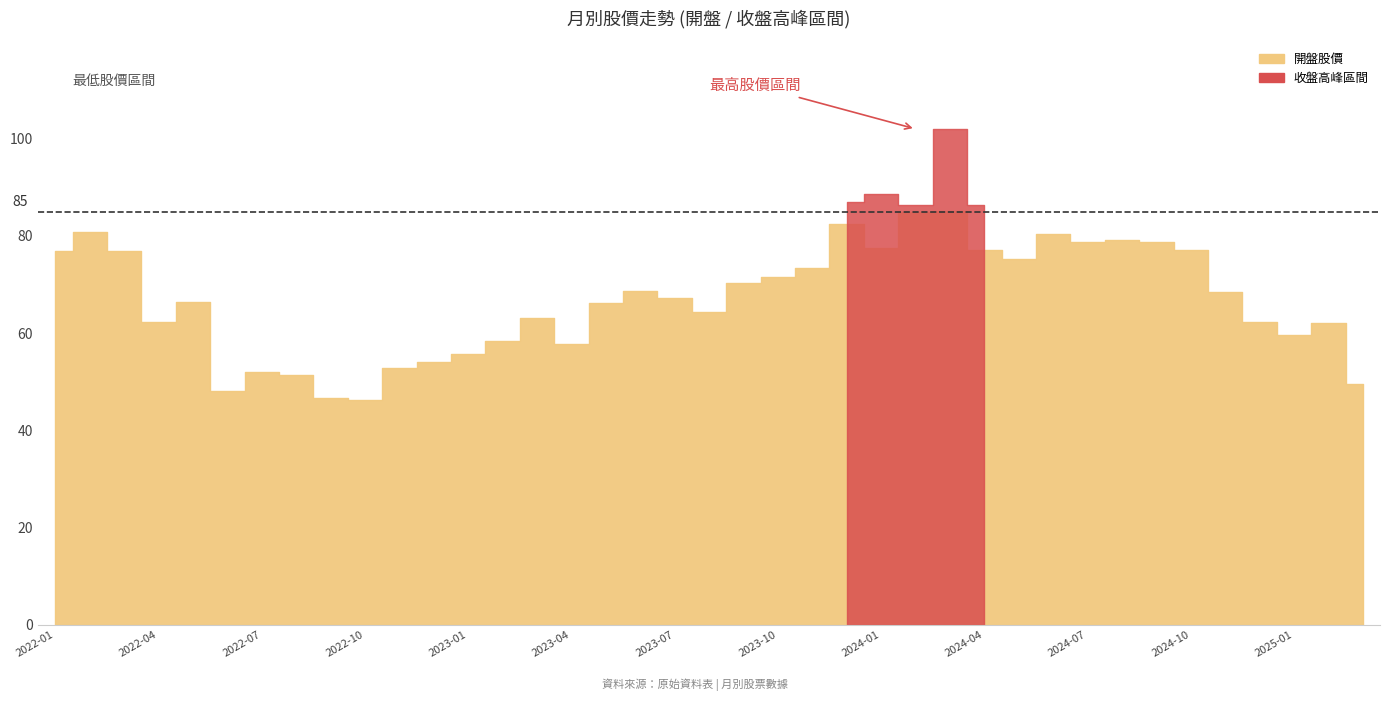

The 收盤 series shows 25.2 at 2024-11. True or false?

False